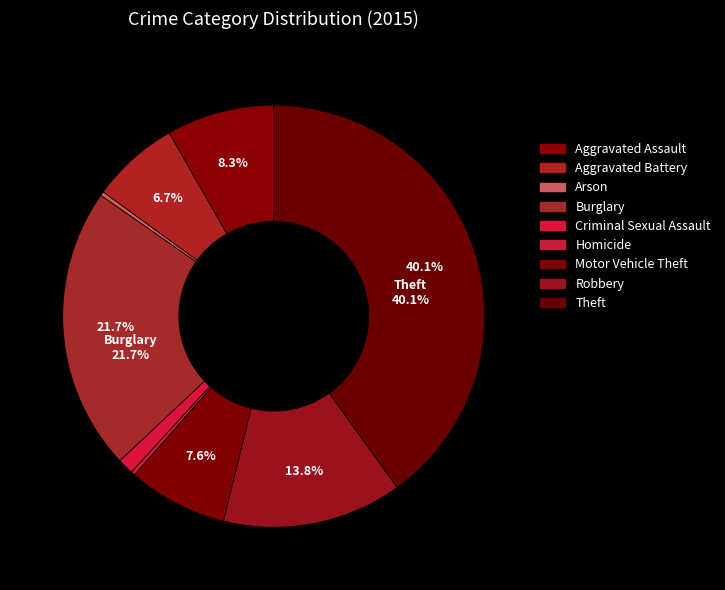

Count the number of slices in the pie.

9